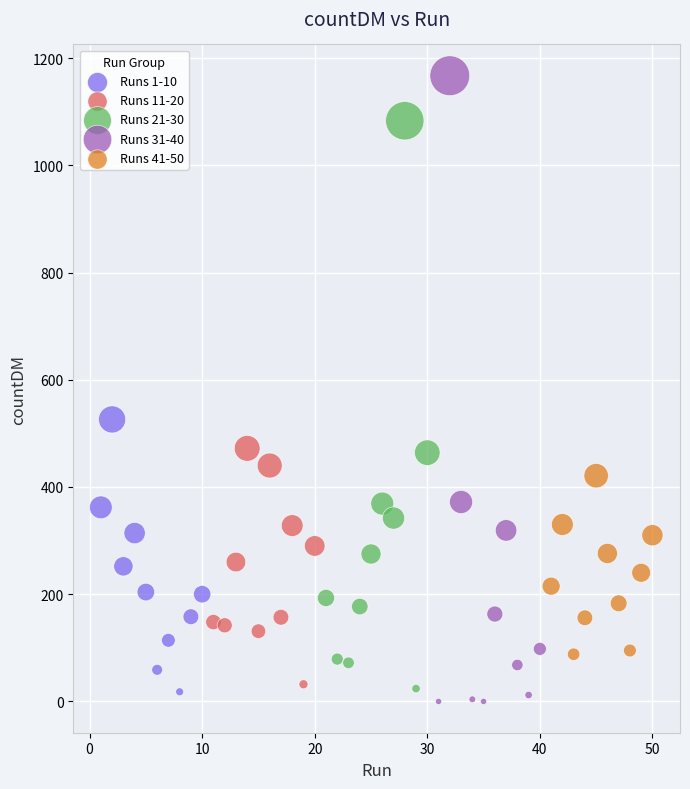

Which series reaches the maximum Y coordinate?

Runs 31-40